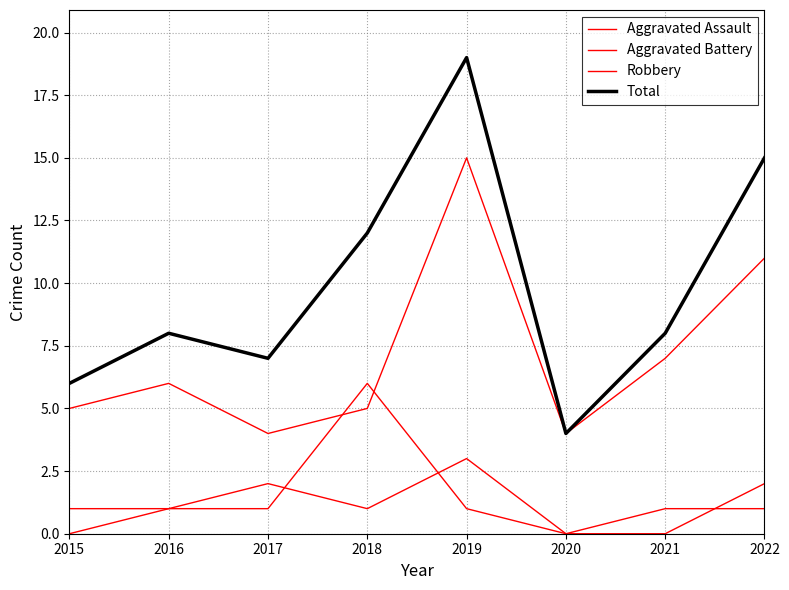

Which category has the highest value in the Aggravated Assault series?

2019